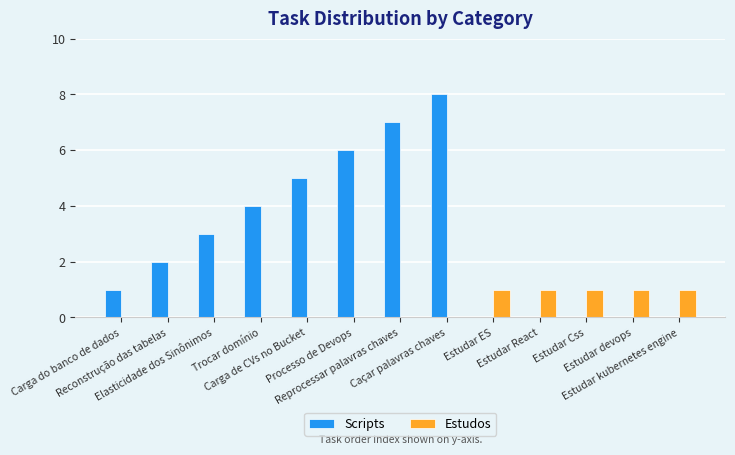

What is the difference between the Scripts values at Estudar devops and Processo de Devops?

6